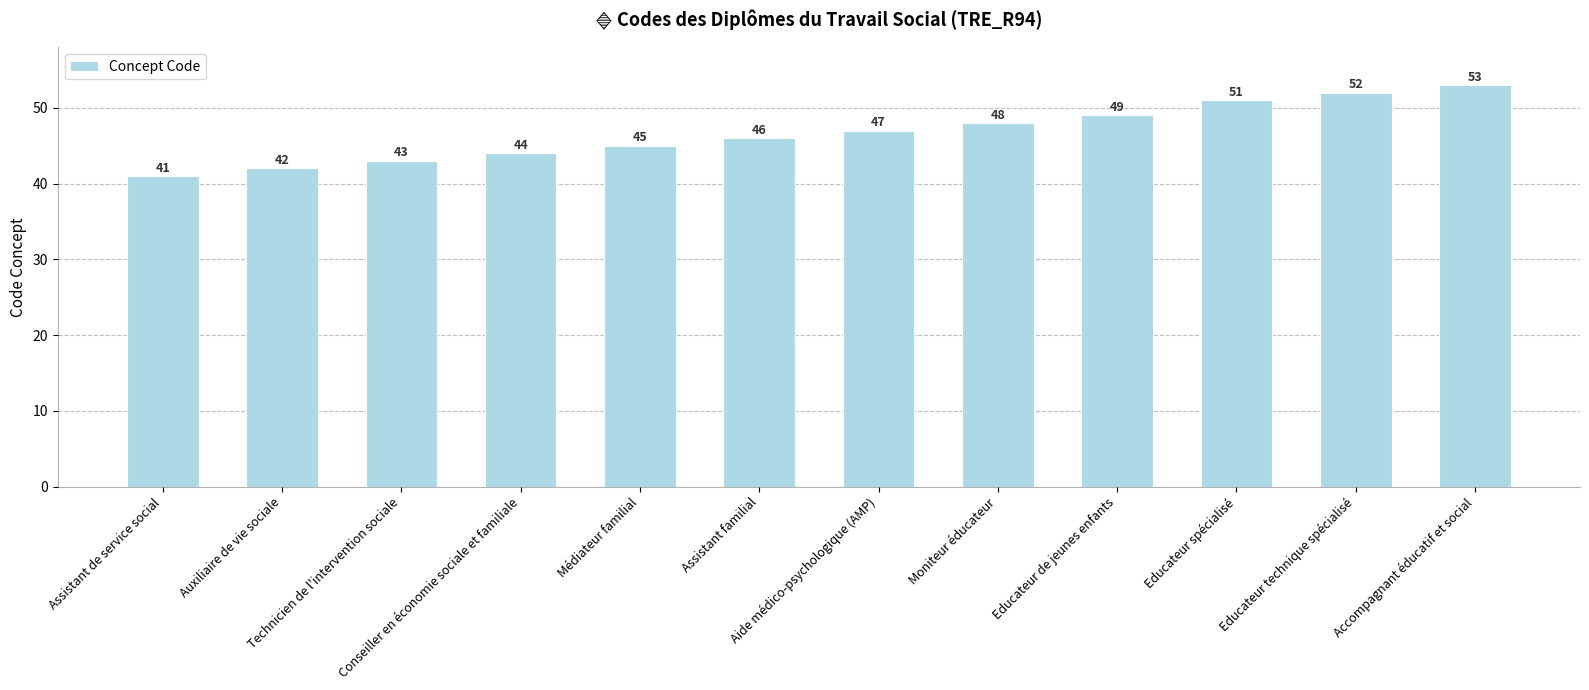

How many values are below 47?

6